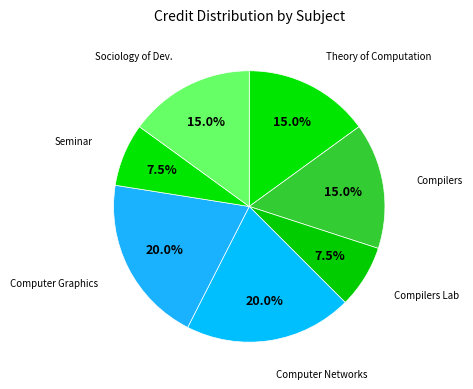

How many segments does this pie chart have?

7